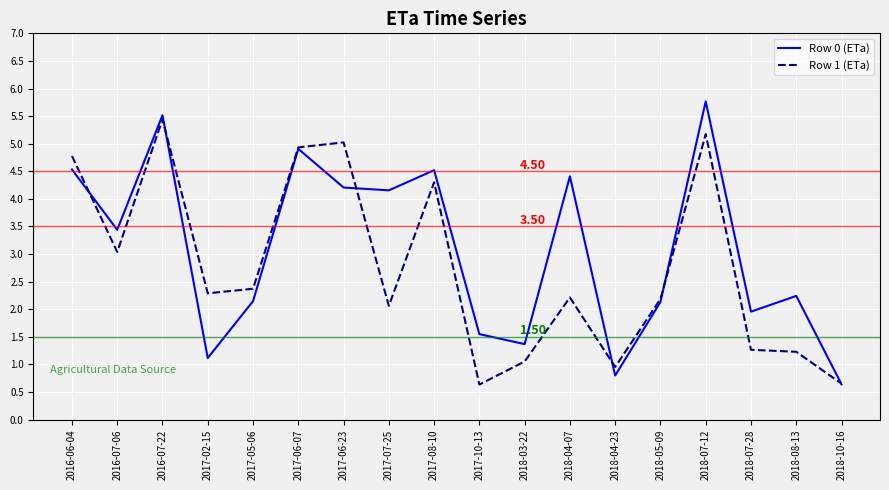

Which series changed the most between 2017-07-25 and 2018-05-09?

Row 0 (ETa)